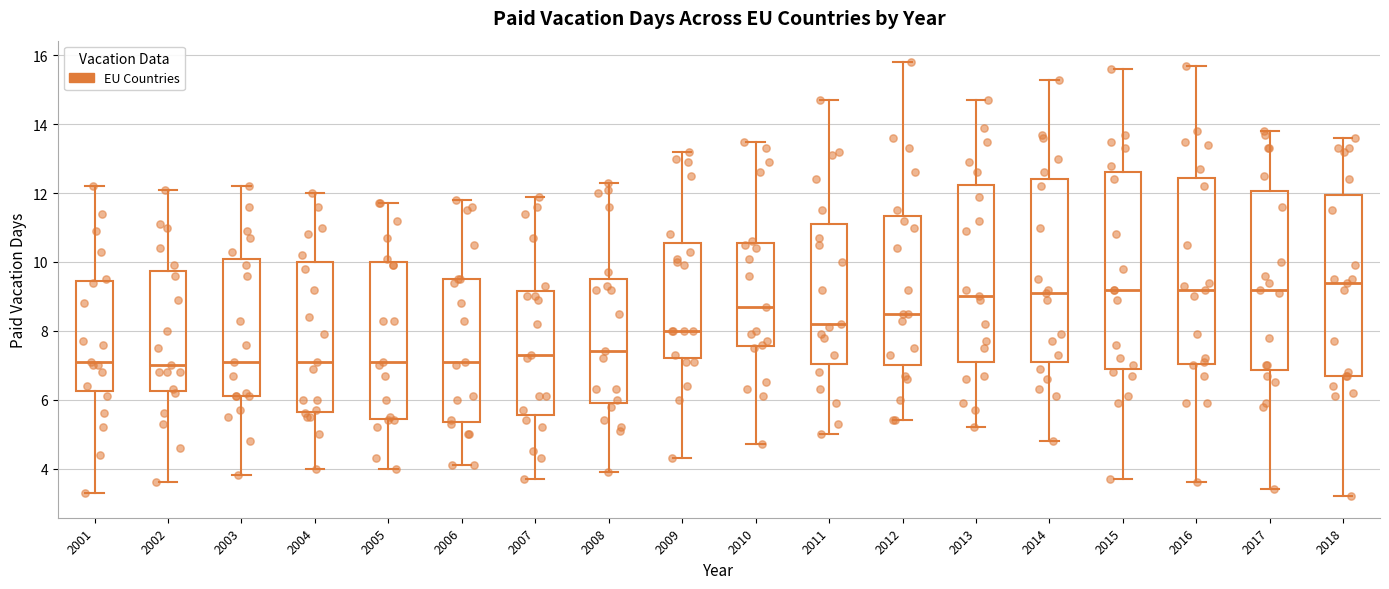

Reading left to right, read every box against the y-axis: the position of its median line, the range the box covers, and the ends of its whiskers. The values are not printed on the chart, so give them approximately, as read against the axis.

2001: median 7.2, box 6.2 to 9.4, whiskers 3.4 to 12.2
2002: median 7.0, box 6.2 to 9.8, whiskers 3.6 to 12.2
2003: median 7.2, box 6.2 to 10.2, whiskers 3.8 to 12.2
2004: median 7.2, box 5.6 to 10.0, whiskers 4.0 to 12.0
2005: median 7.2, box 5.4 to 10.0, whiskers 4.0 to 11.8
2006: median 7.2, box 5.4 to 9.6, whiskers 4.2 to 11.8
2007: median 7.4, box 5.6 to 9.2, whiskers 3.8 to 12.0
2008: median 7.4, box 6.0 to 9.6, whiskers 4.0 to 12.4
2009: median 8.0, box 7.2 to 10.6, whiskers 4.4 to 13.2
2010: median 8.8, box 7.6 to 10.6, whiskers 4.8 to 13.6
2011: median 8.2, box 7.0 to 11.2, whiskers 5.0 to 14.8
2012: median 8.6, box 7.0 to 11.4, whiskers 5.4 to 15.8
2013: median 9.0, box 7.2 to 12.2, whiskers 5.2 to 14.8
2014: median 9.2, box 7.2 to 12.4, whiskers 4.8 to 15.4
2015: median 9.2, box 7.0 to 12.6, whiskers 3.8 to 15.6
2016: median 9.2, box 7.0 to 12.4, whiskers 3.6 to 15.8
2017: median 9.2, box 6.8 to 12.0, whiskers 3.4 to 13.8
2018: median 9.4, box 6.8 to 12.0, whiskers 3.2 to 13.6